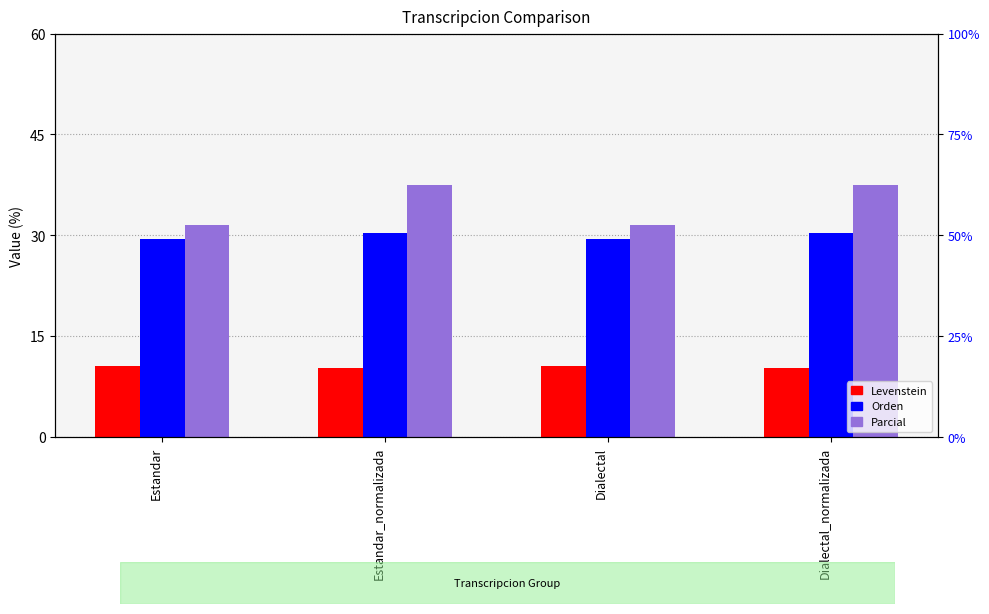

What is the smallest value displayed?

10.3